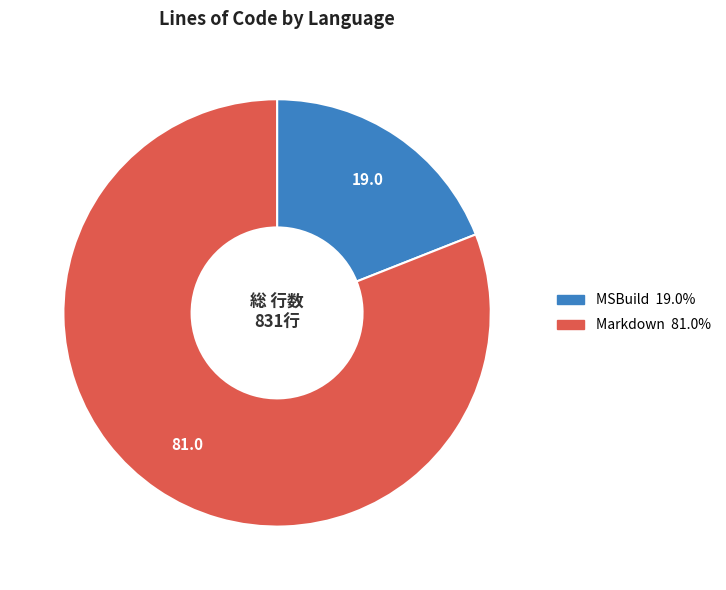

Which slice is the largest?

Markdown